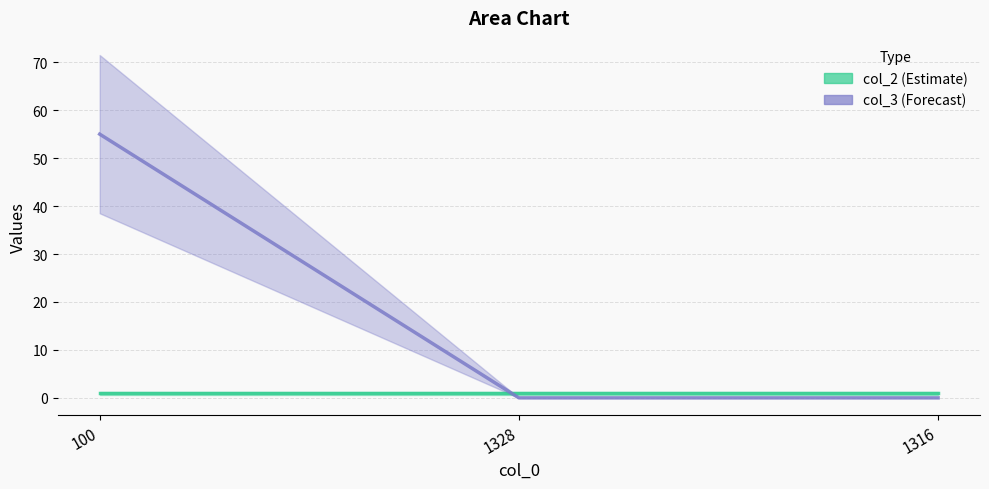

True or false: col_2 has a value of 2 at 1328.

False